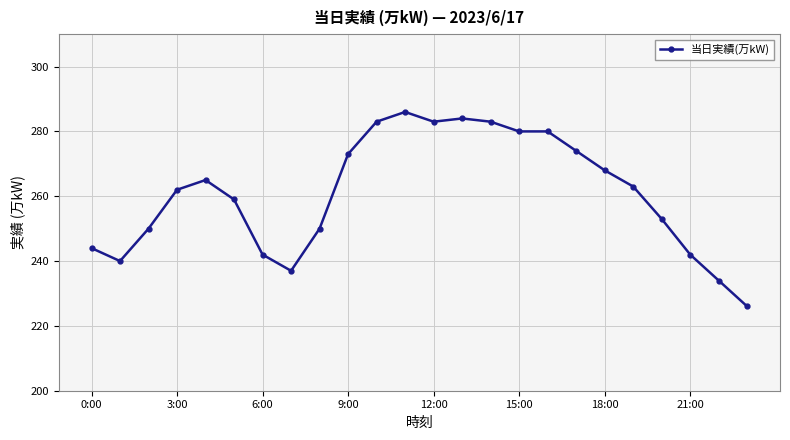

What is the sum of all values?

6261